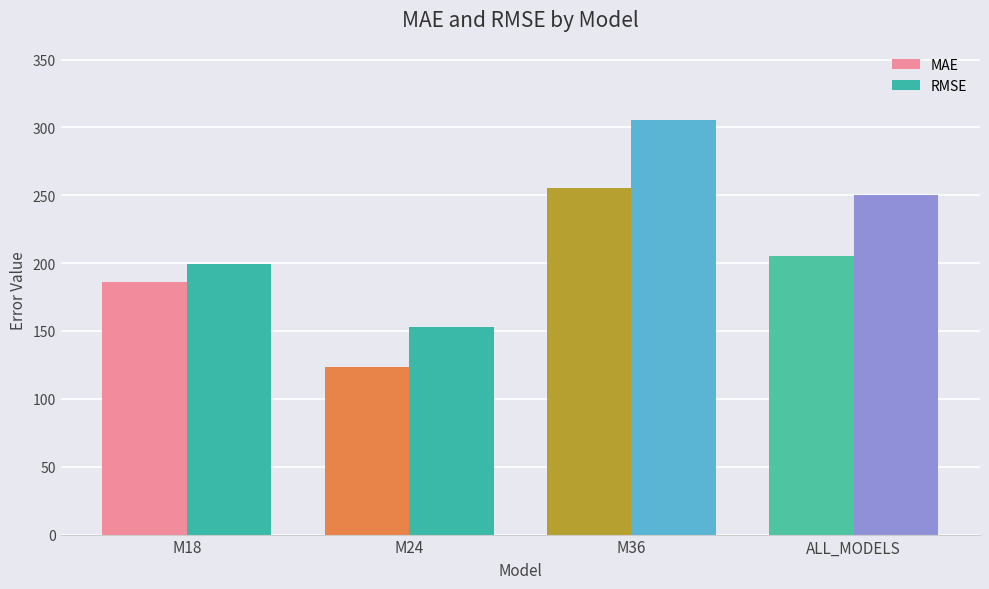

Reading left to right, extract all data points from this chart.

MAE: 186.2	123.3	255.2	205.0
RMSE: 199.4	153.1	305.4	249.9